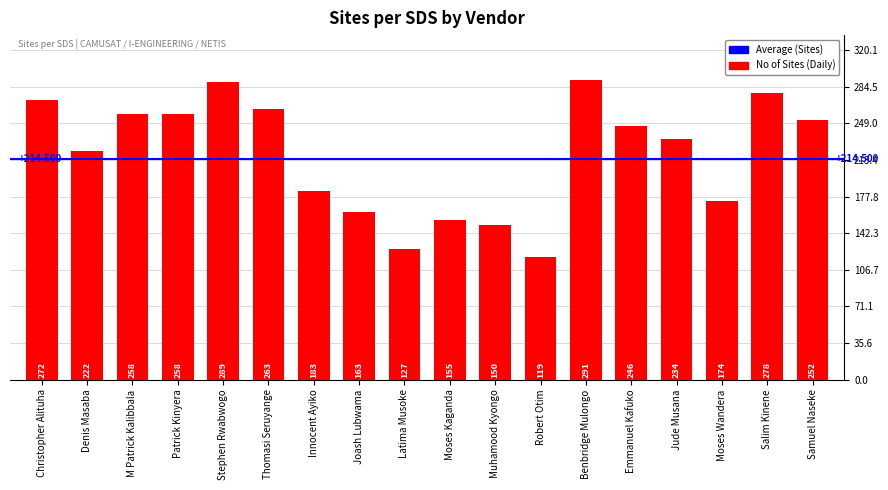

What is the label of the 18th bar from the right?

Christopher Alituha